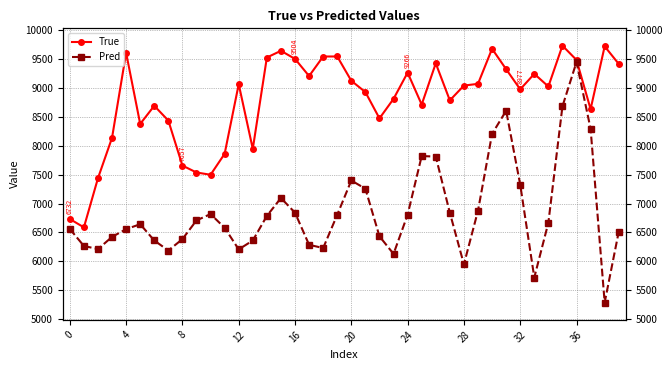

What is the difference between the maximum and minimum values in the True series?

3146.0